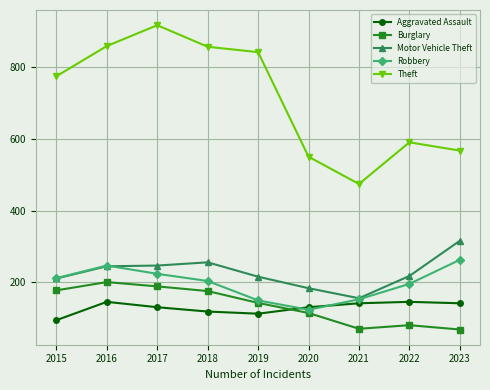

True or false: Robbery and Theft intersect in this chart.

False